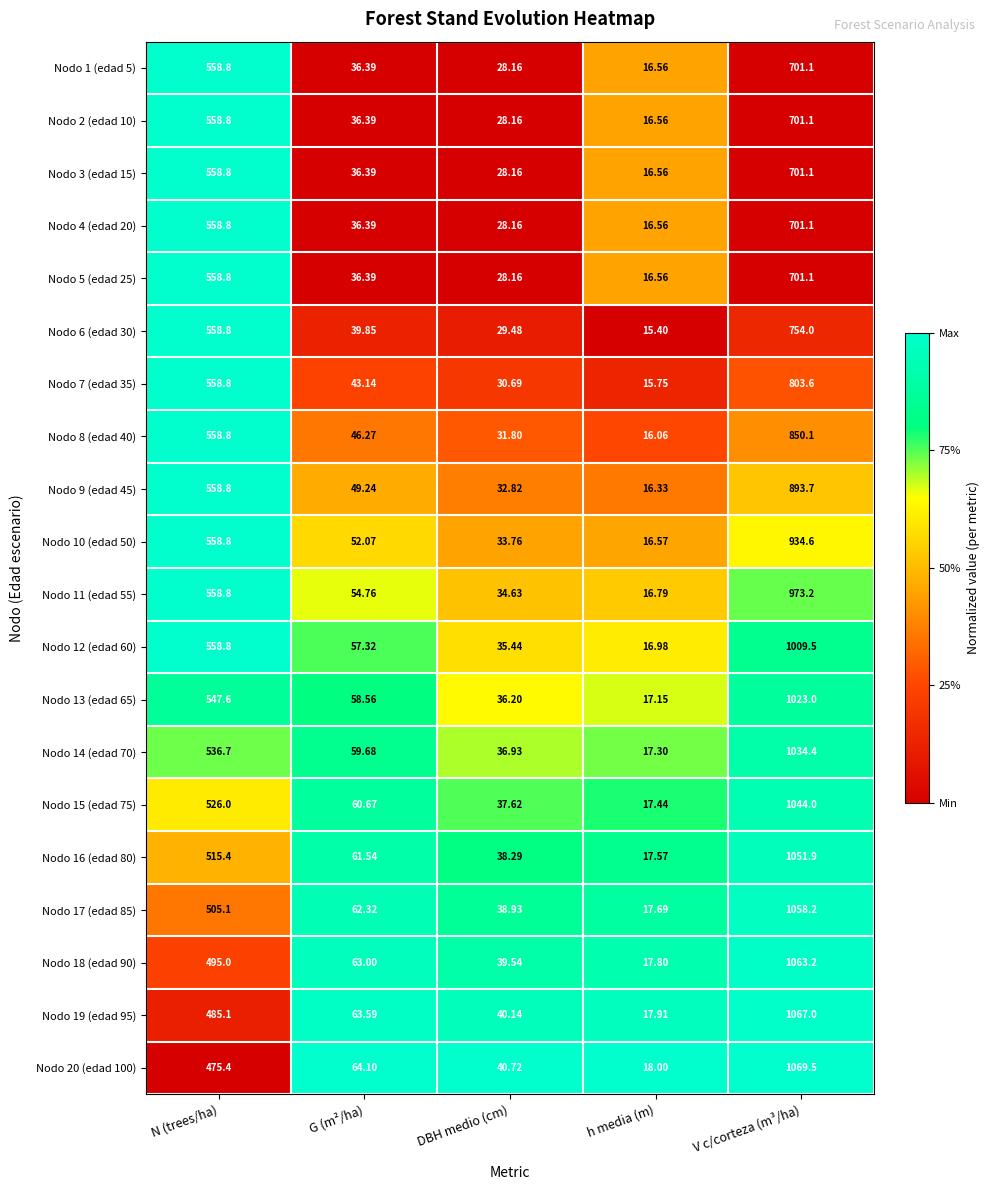

At which label does Nodo 14 (edad 70) first exceed 59?

N (trees/ha)